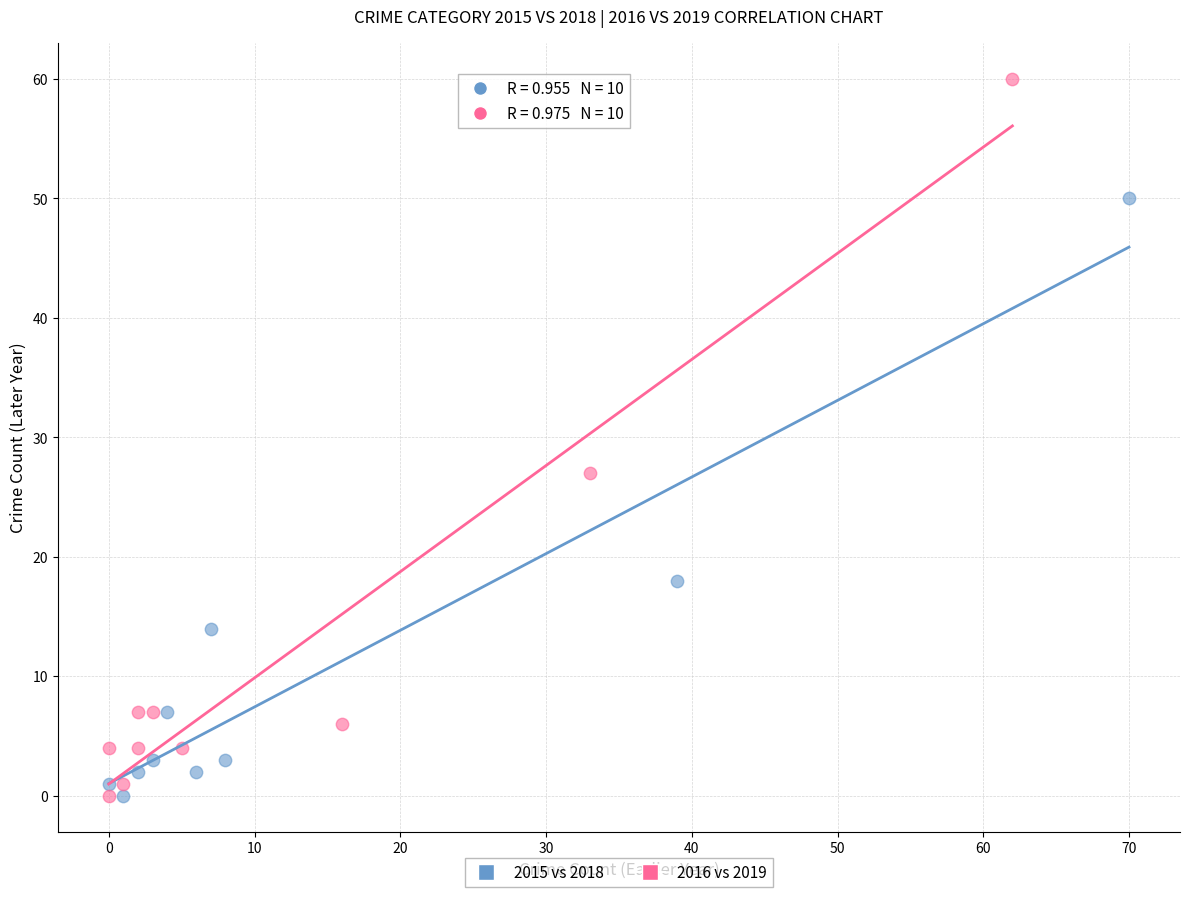

Which series contains the highest Y value?

2016 vs 2019